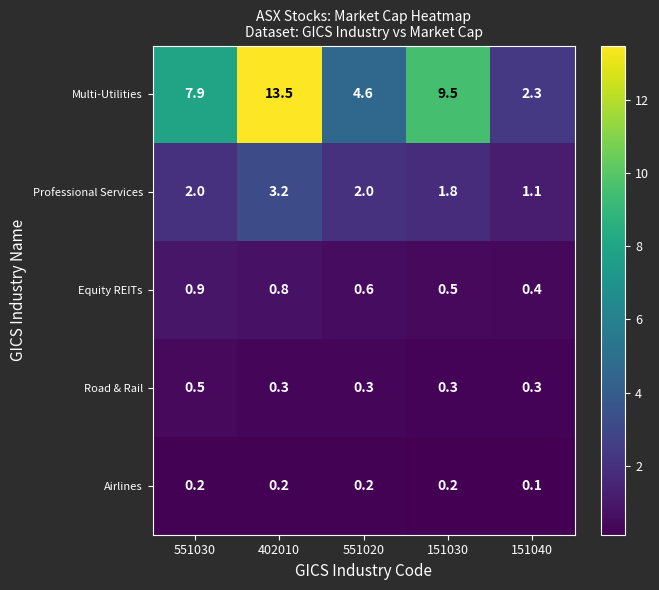

Which series has the widest spread of values?

Multi-Utilities